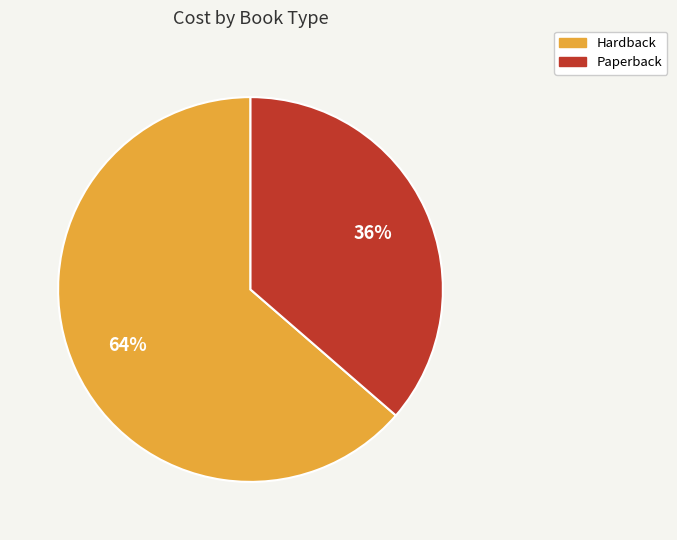

Is it true that Hardback is 64% of the pie?

True